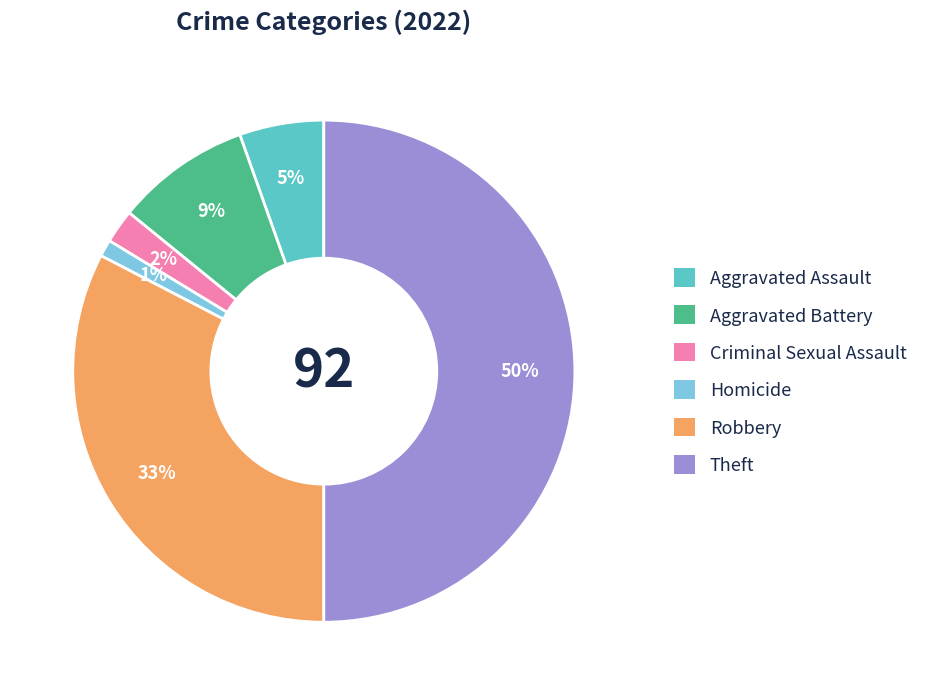

To the nearest percent, what is the average slice percentage?

17%